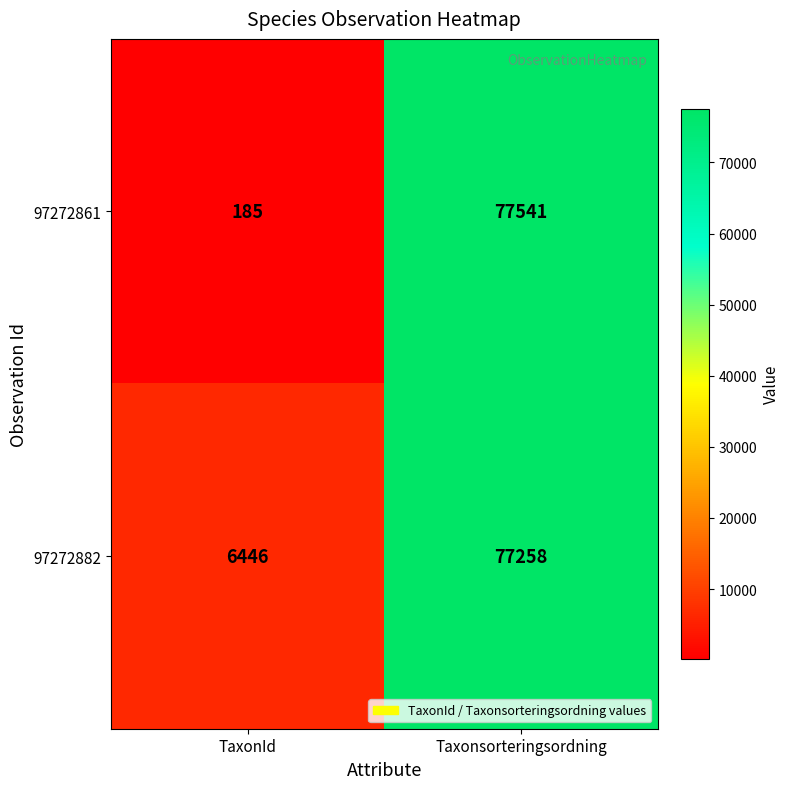

What is the greatest value displayed?

77541